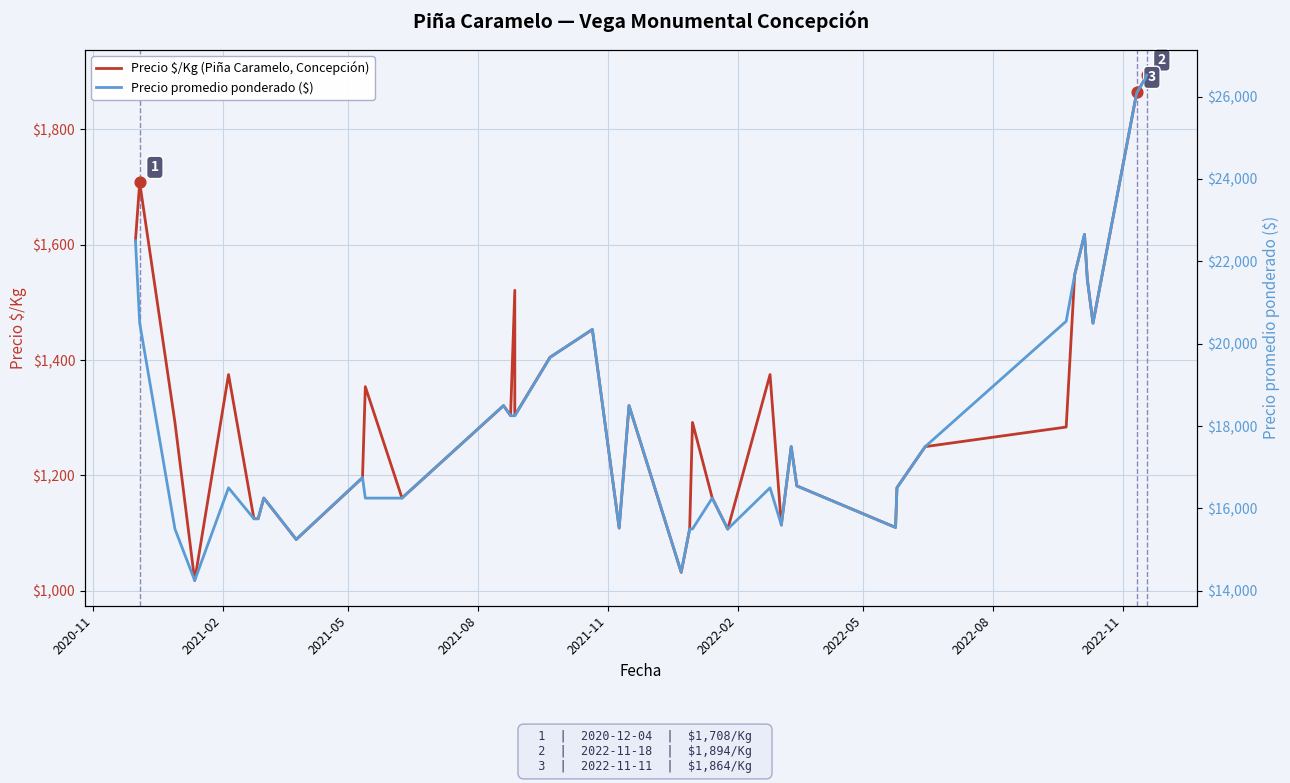

At how many categories does at least one series exceed 1210?

40